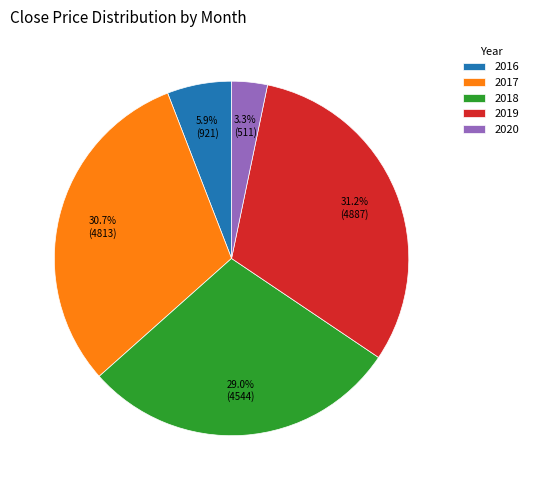

Is there a majority slice in this chart?

No